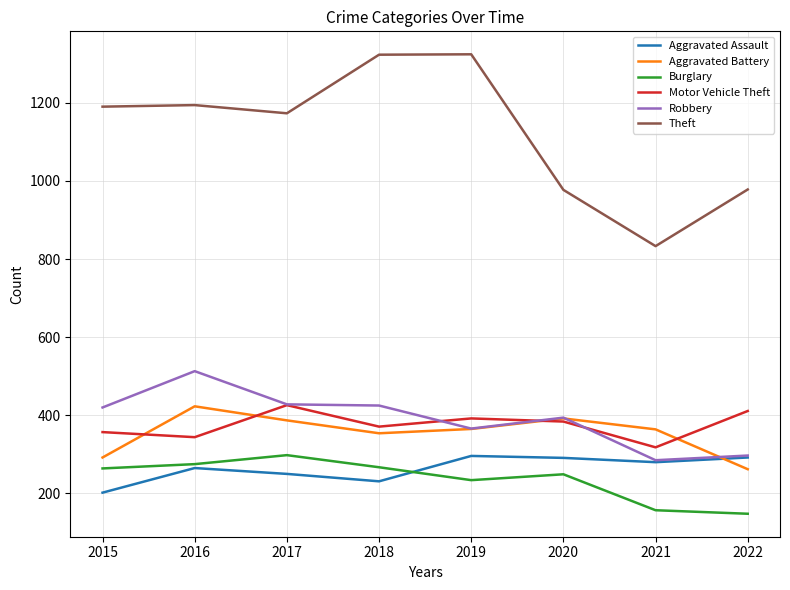

How many interior local peaks does the Aggravated Assault series have?

2